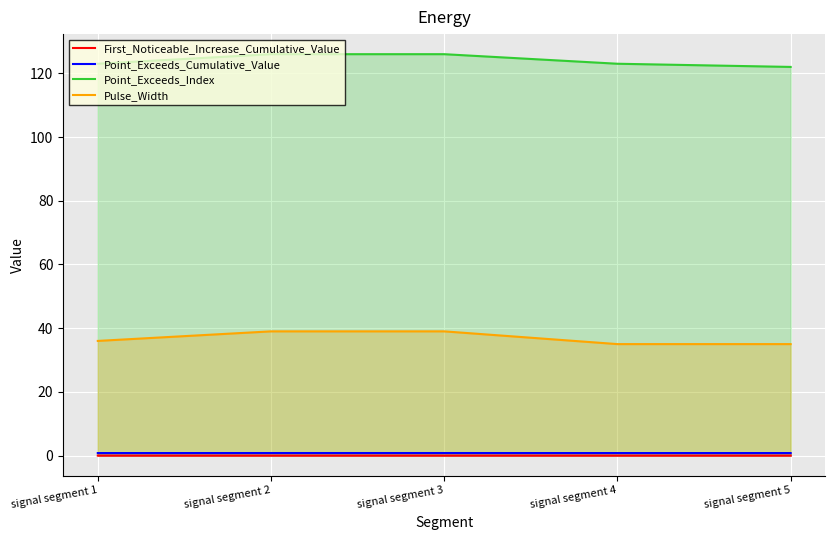

Reading left to right, extract all data points from this chart.

First_Noticeable_Increase_Cumulative_Value: signal segment 1=0.0	signal segment 2=0.0	signal segment 3=0.0	signal segment 4=0.0	signal segment 5=0.0
Point_Exceeds_Cumulative_Value: signal segment 1=0.8	signal segment 2=0.8	signal segment 3=0.8	signal segment 4=0.8	signal segment 5=0.8
Point_Exceeds_Index: signal segment 1=123.0	signal segment 2=126.0	signal segment 3=126.0	signal segment 4=123.0	signal segment 5=122.0
Pulse_Width: signal segment 1=36.0	signal segment 2=39.0	signal segment 3=39.0	signal segment 4=35.0	signal segment 5=35.0